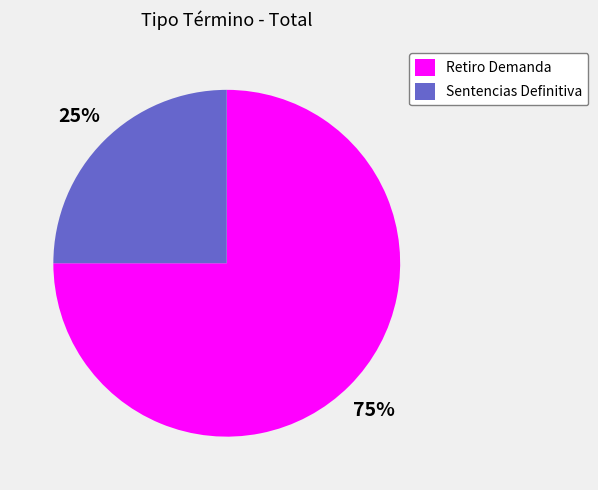

Which slice is the smallest?

Sentencias Definitiva